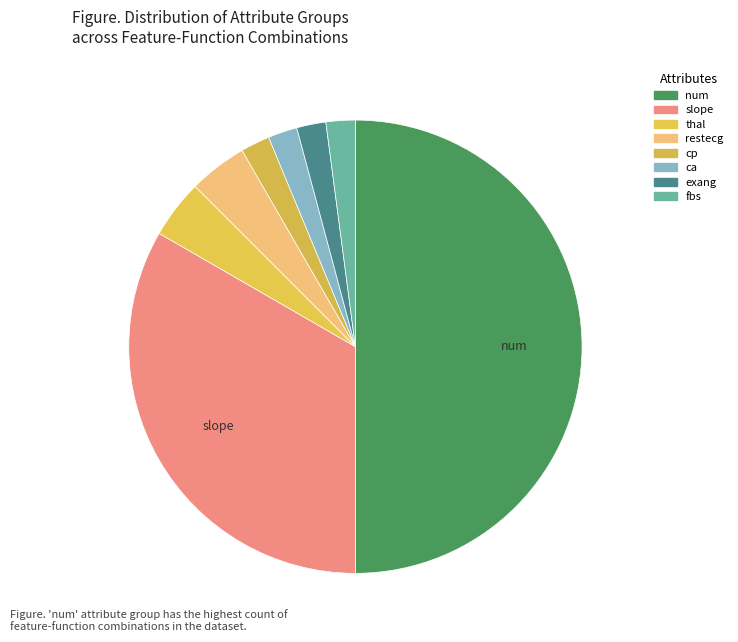

What percentage is NOT represented by thal?

95.8%